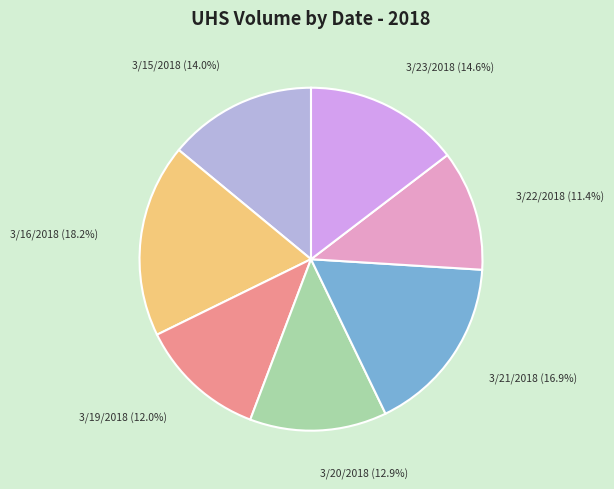

Between 3/22/2018 and 3/19/2018, which is larger?

3/19/2018